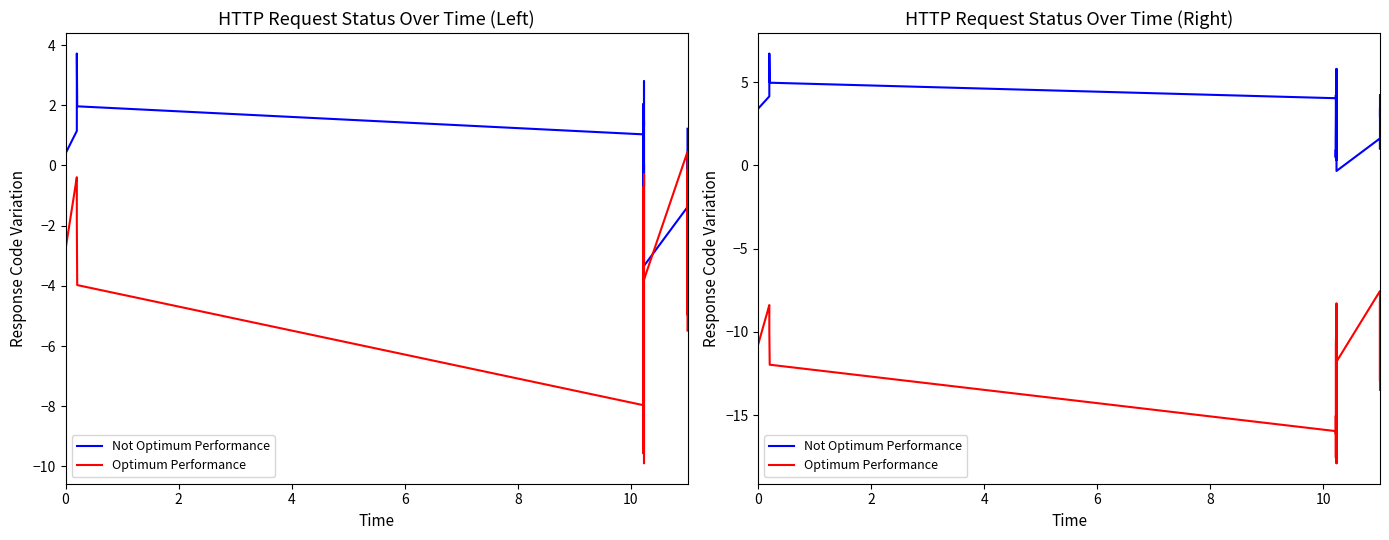

At how many categories does at least one series exceed 0?

38